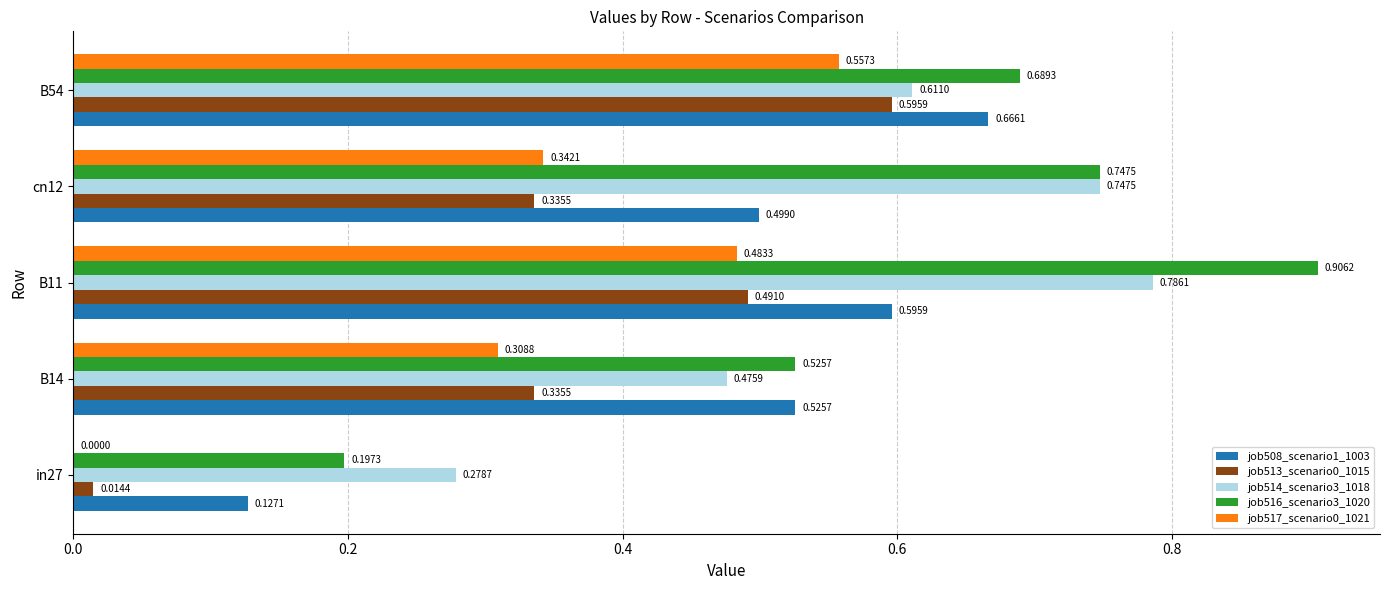

What is the sum of all job508_scenario1_1003 values?

2.4